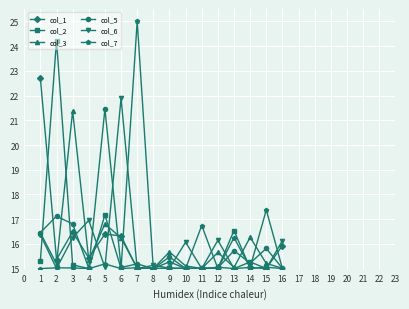

True or false: col_1 has more than 2 points higher than both neighbors.

True